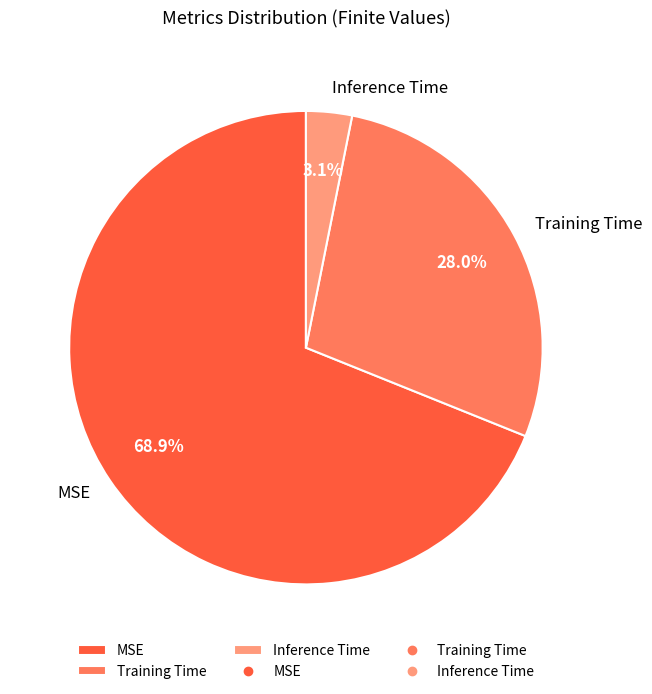

Combined, what portion of the pie is Training Time and Inference Time?

31.1%